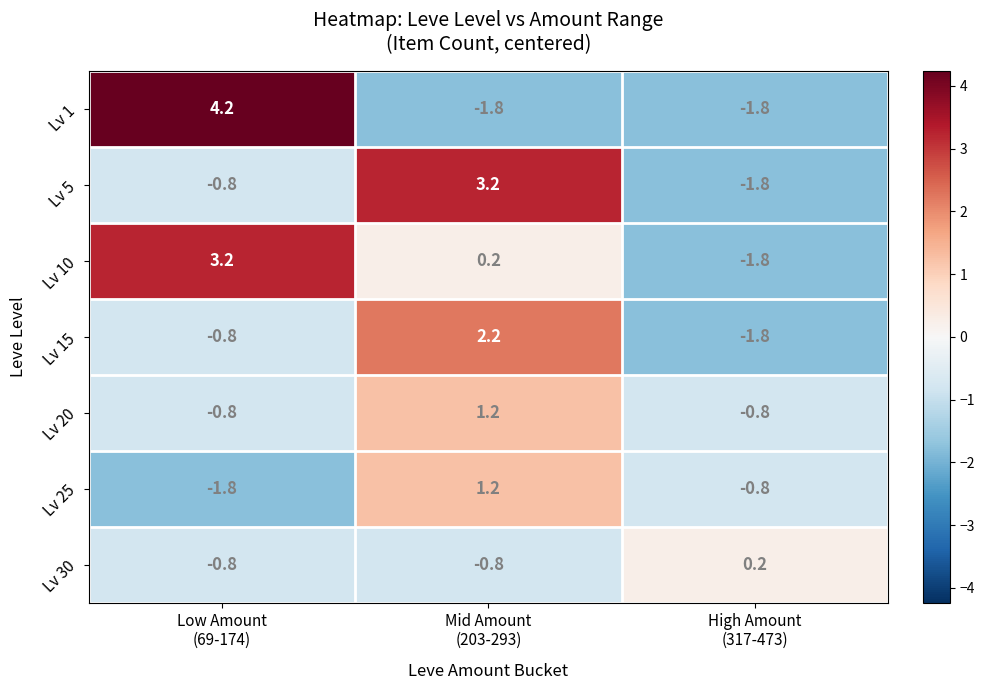

What is the minimum value for Lv 20?

-0.8